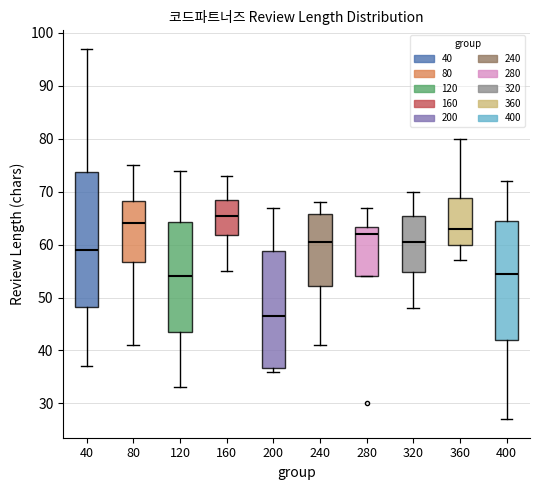

Comparing the boxes themselves (not the whiskers), which one is the tallest?

40